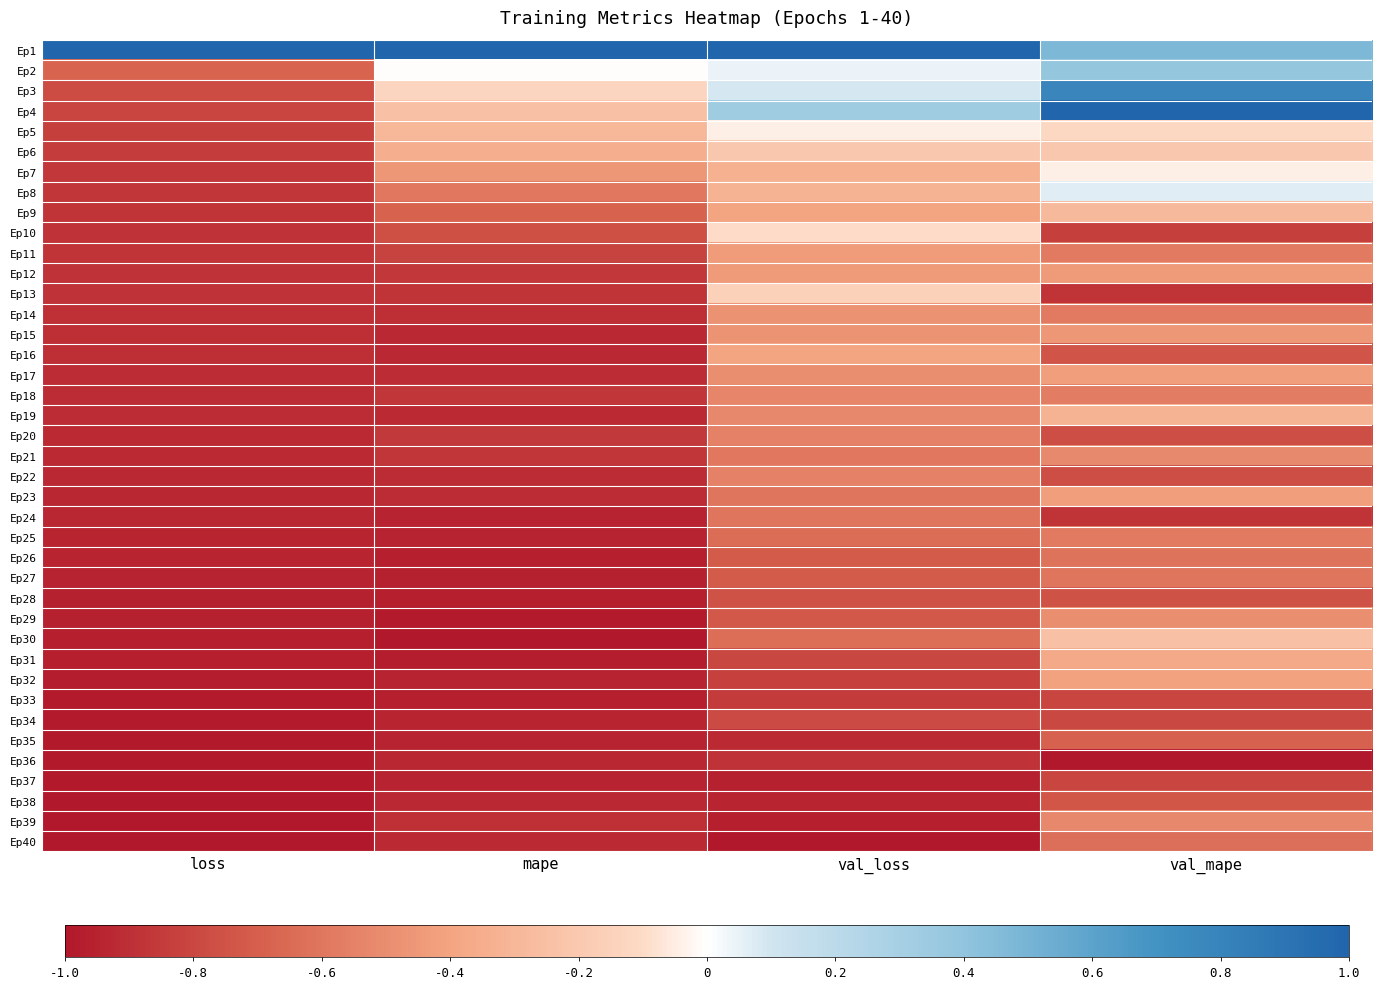

Which has a higher value, val_loss or loss?

val_loss